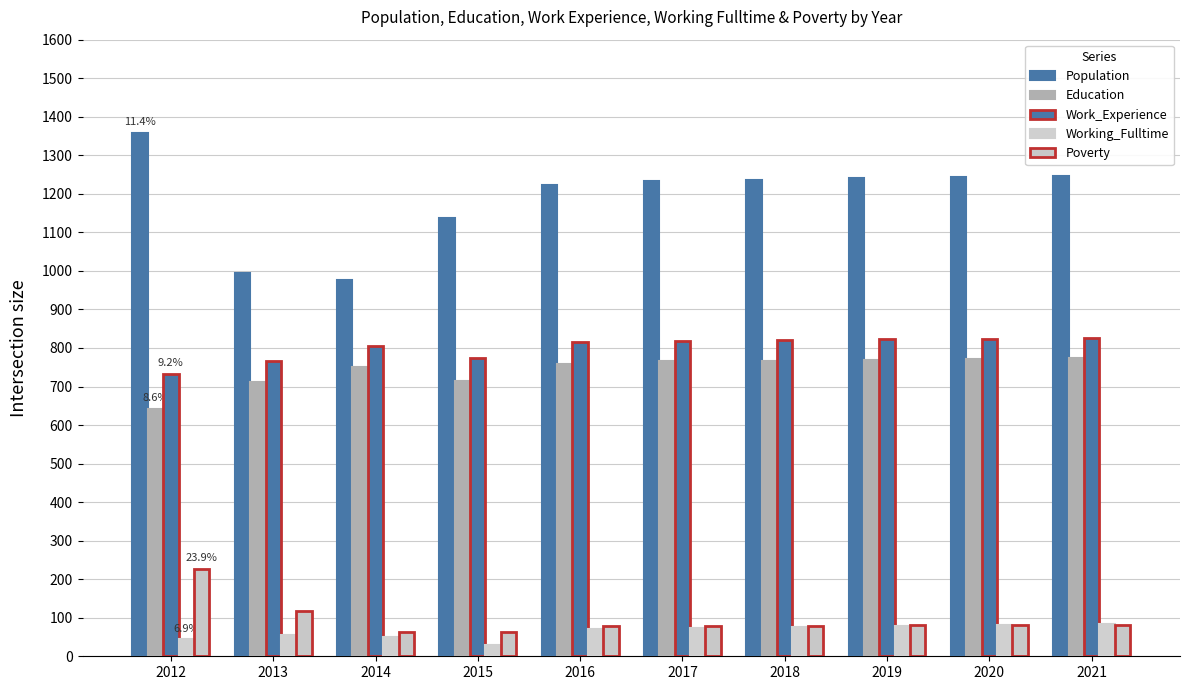

List the series in order of their peak value, highest first.

Population, Work_Experience, Education, Poverty, Working_Fulltime